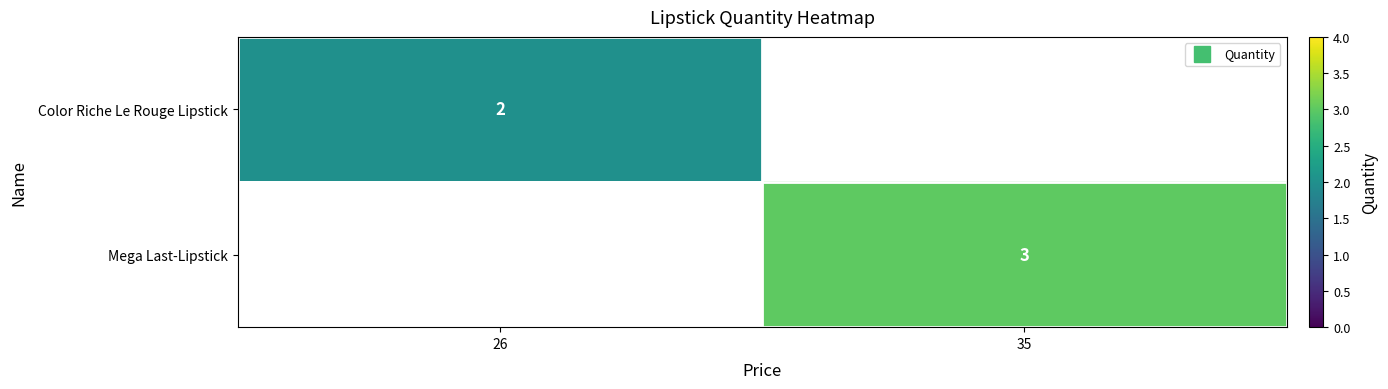

What is the smallest value displayed?

2.0